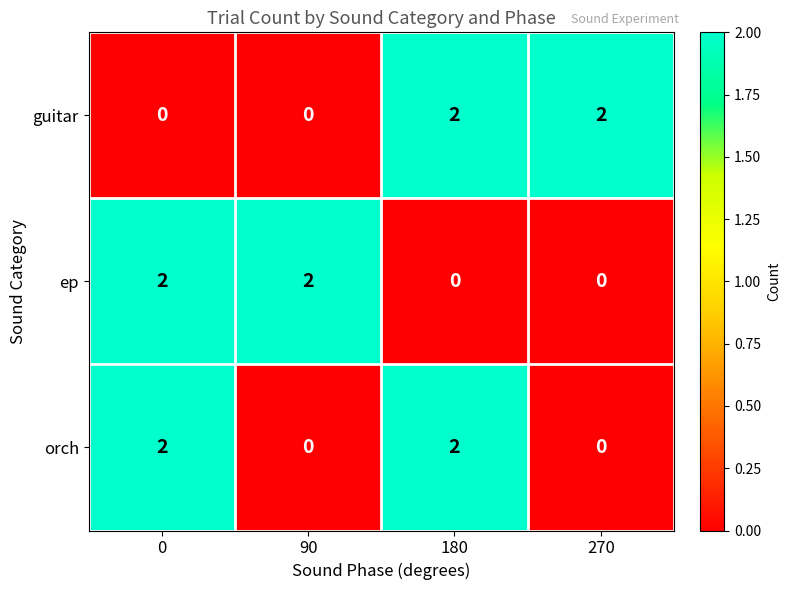

How many series are shown in this chart?

3